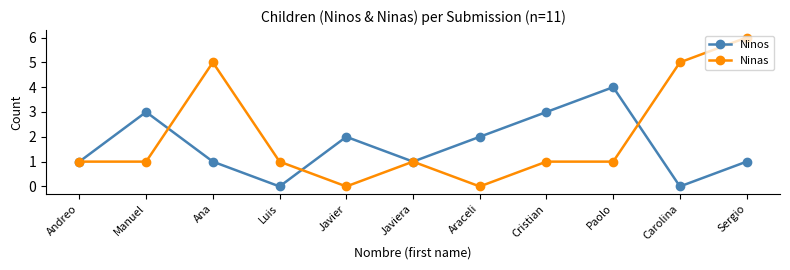

What is the total value across all series at Cristian?

4